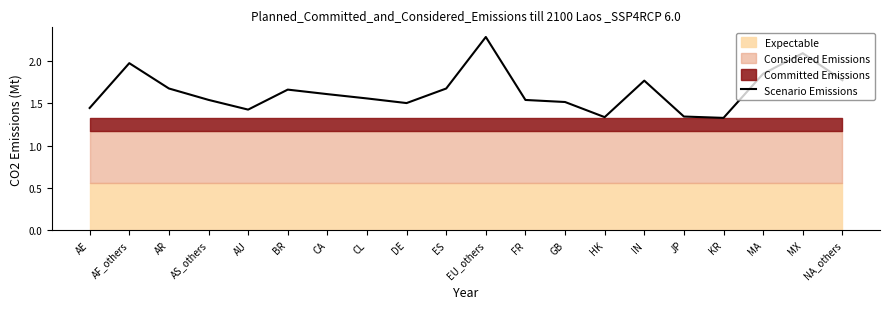

At which category does the chart reach its minimum across all series?

KR